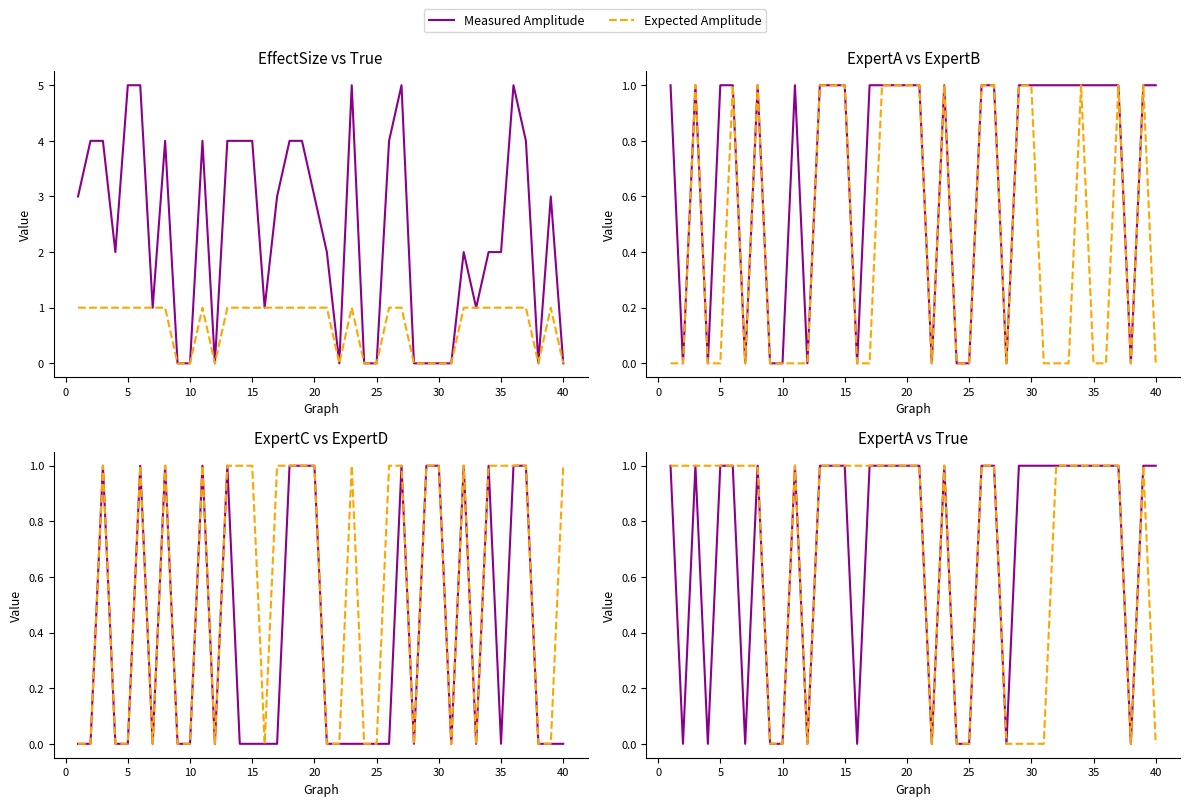

Reading right to left, transcribe all the data shown in this chart.

Measured Amplitude: 1	1	0	1	1	1	1	1	1	1	1	1	0	1	1	0	0	1	0	1	1	1	1	1	0	1	1	1	0	1	0	0	1	0	1	1	0	1	0	1
Expected Amplitude: 0	1	0	1	1	1	1	1	1	0	0	0	0	1	1	0	0	1	0	1	1	1	1	1	1	1	1	1	0	1	0	0	1	1	1	1	1	1	1	1